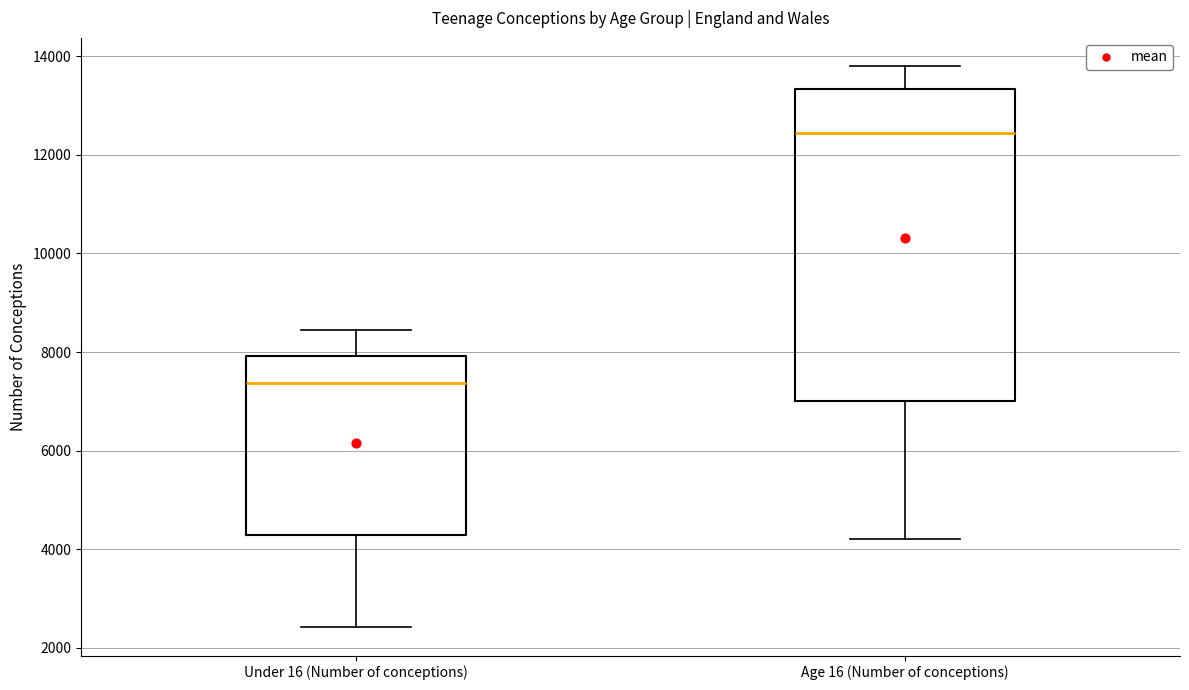

Which box has the highest median line?

Age 16 (Number of conceptions)